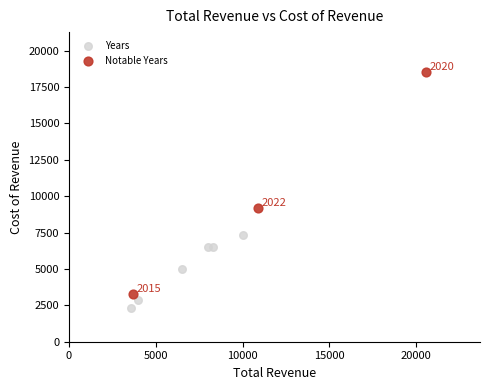

Which series reaches the maximum Y coordinate?

Notable Years